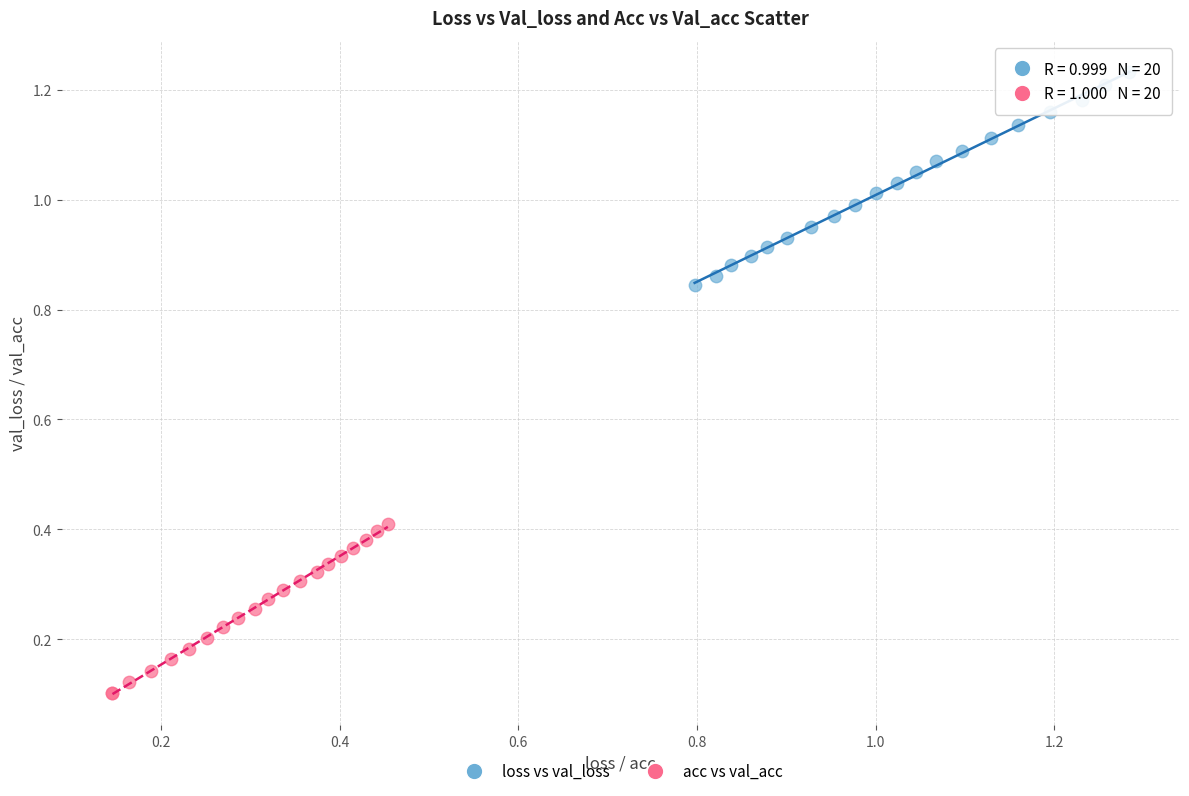

Which series contains the lowest Y value?

acc vs val_acc